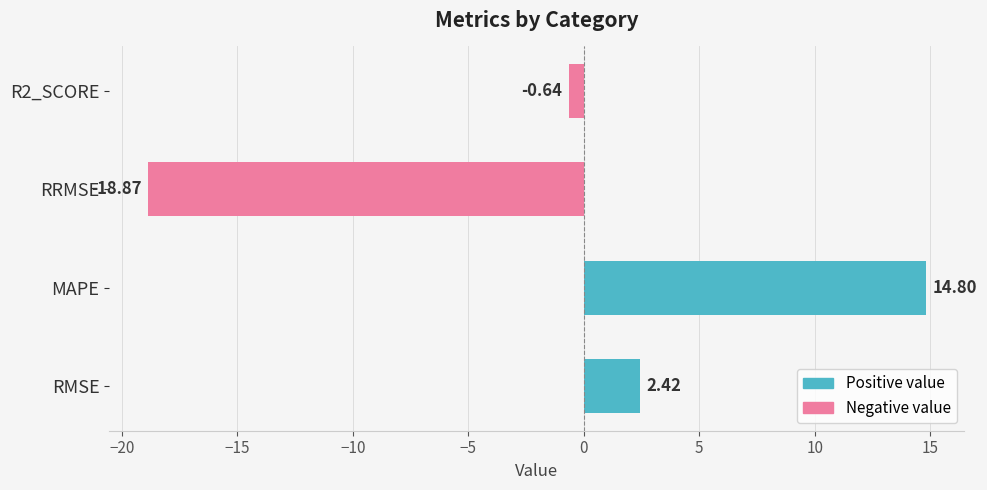

Which label corresponds to the largest value in the chart?

MAPE